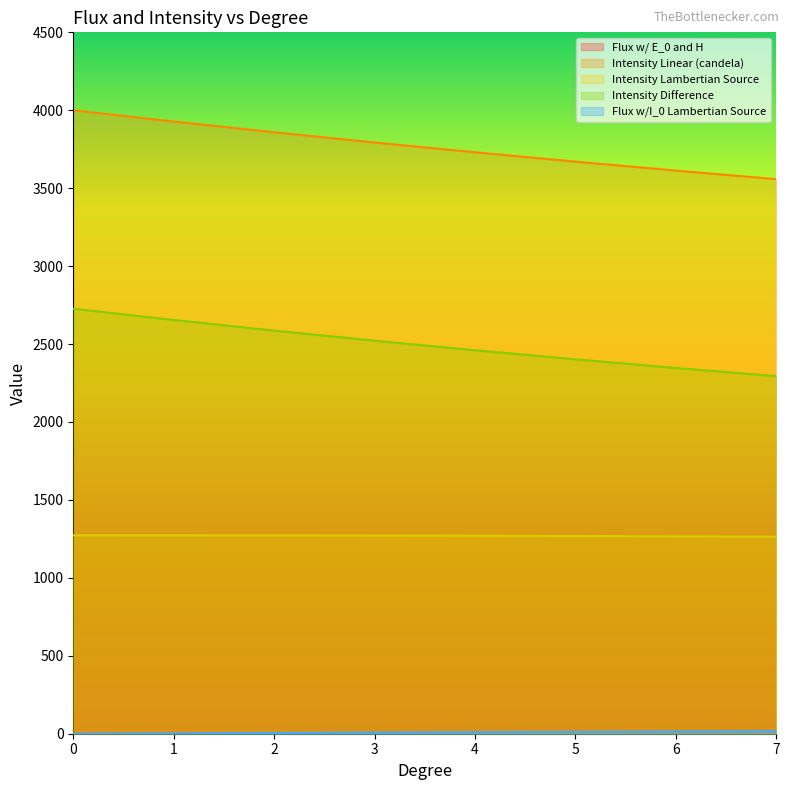

Is it true that Flux w/ E_0 and H equals 47.6 at 7?

True